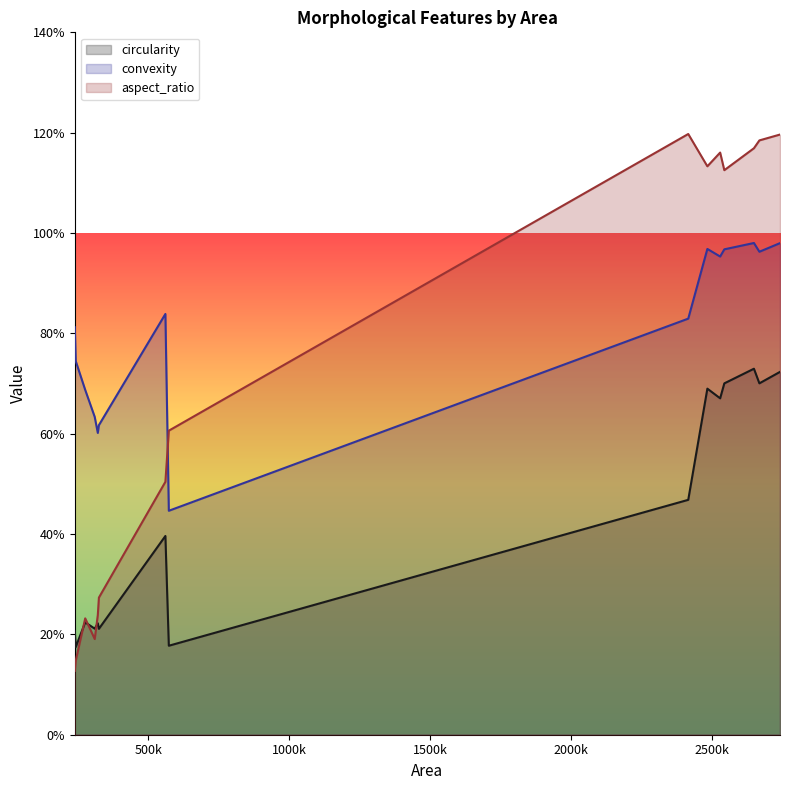

The value of convexity at 2544921 is 0.4. True or false?

False